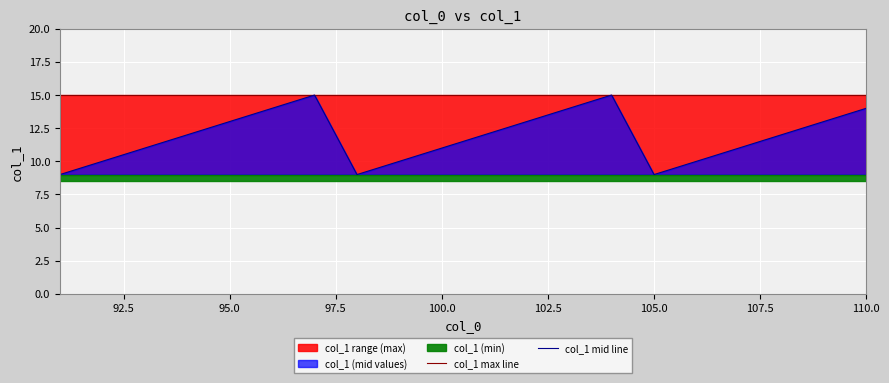

What is the maximum value for col_1 max line?

15